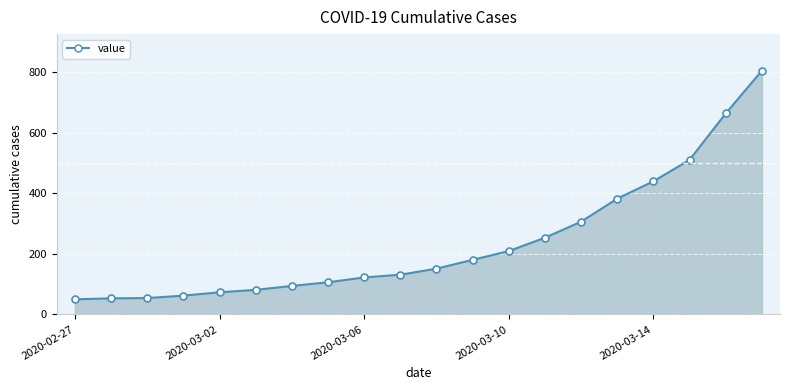

What is the maximum value shown in the chart?

804